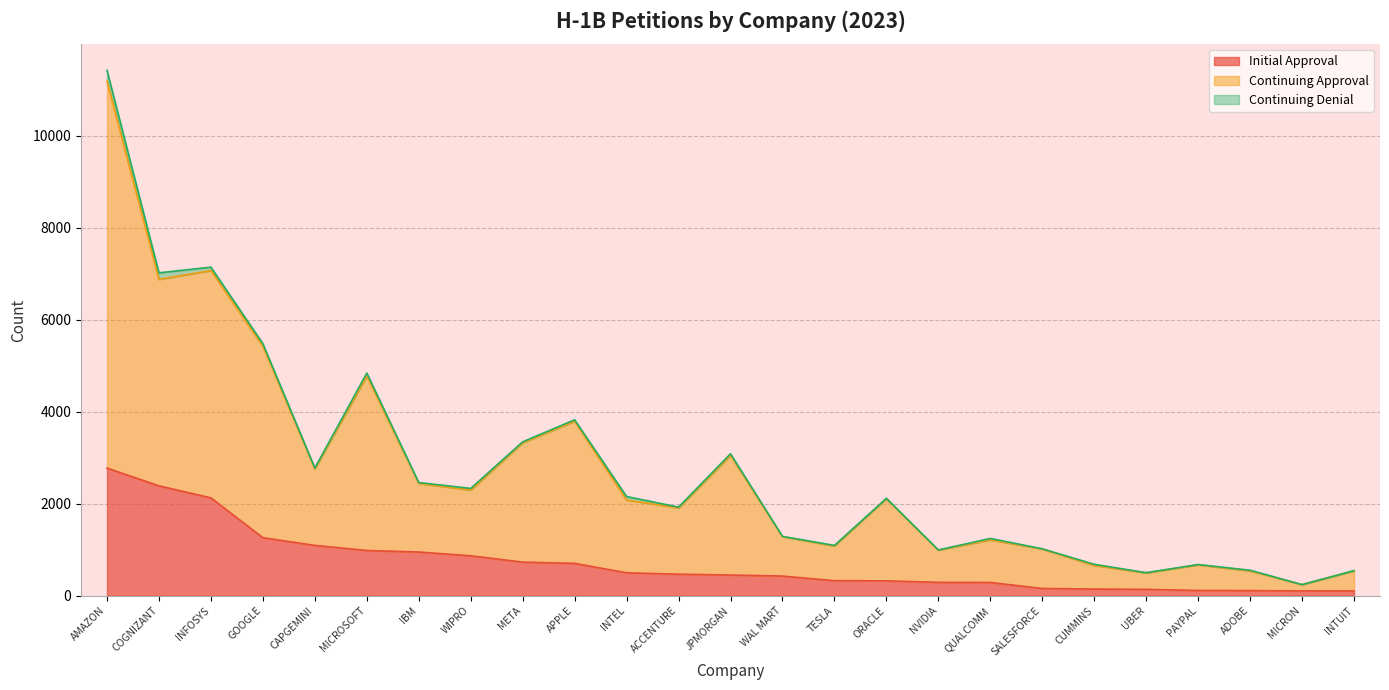

In Continuing Approval, how many points are higher than both neighbors (excluding endpoints)?

7